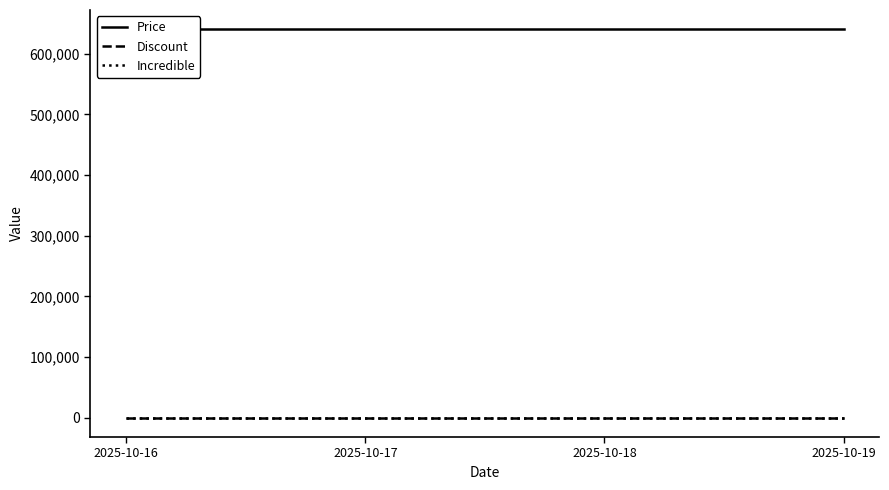

Which category has the highest value in the Price series?

2025-10-16